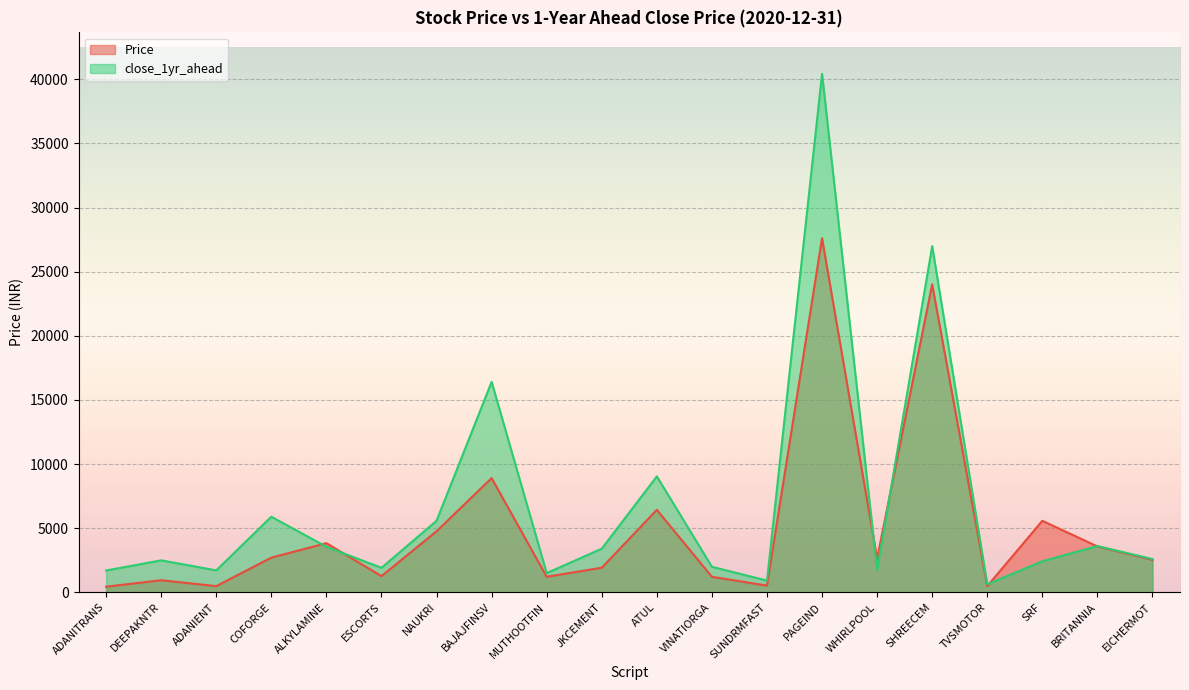

Reading right to left, transcribe all the data shown in this chart.

Price: 2530.9	3576.3	5573.9	485.0	24013.2	2629.0	27610.2	520.2	1208.2	6430.1	1916.8	1210.5	8906.4	4757.9	1260.4	3829.9	2705.2	479.6	941.9	437.5
close_1yr_ahead: 2591.9	3606.0	2420.1	627.0	26987.5	1761.8	40421.6	912.8	1988.1	9039.1	3398.8	1495.7	16406.2	5576.7	1908.7	3547.7	5890.4	1709.5	2490.2	1700.0